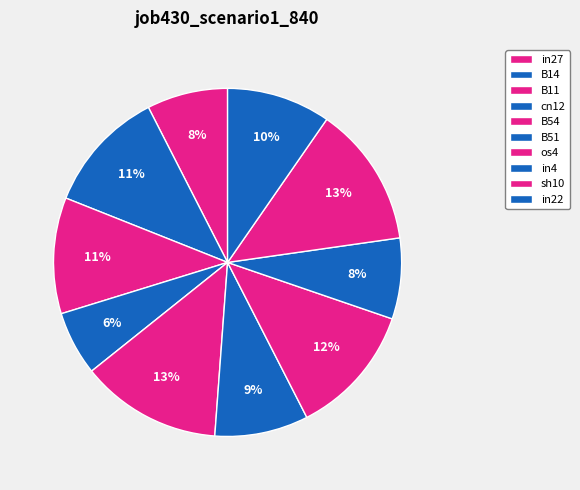

Does in22 account for over 50% of the chart?

No